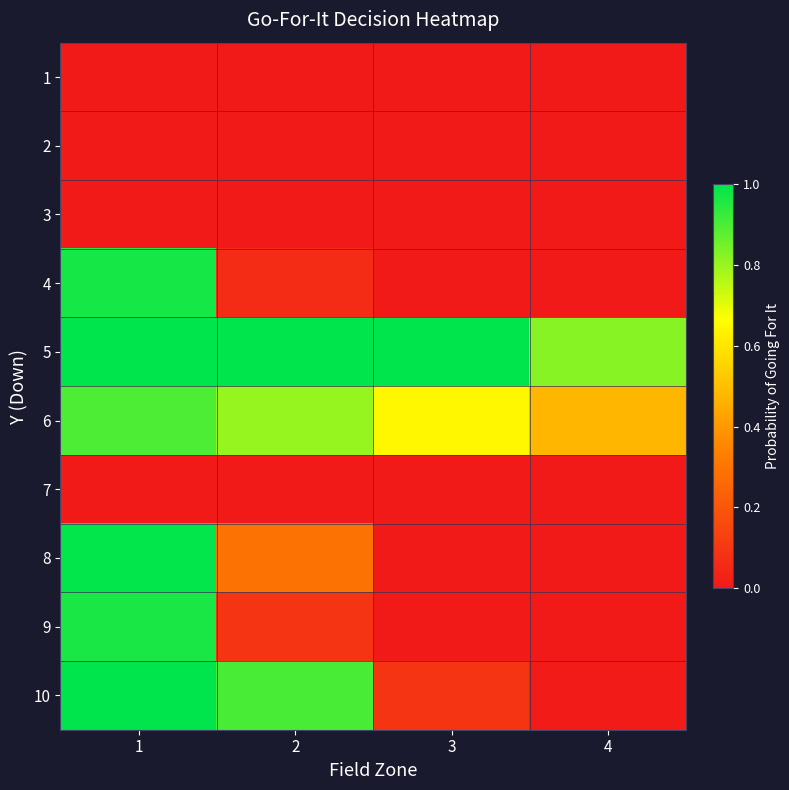

Count the number of data series in this chart.

10